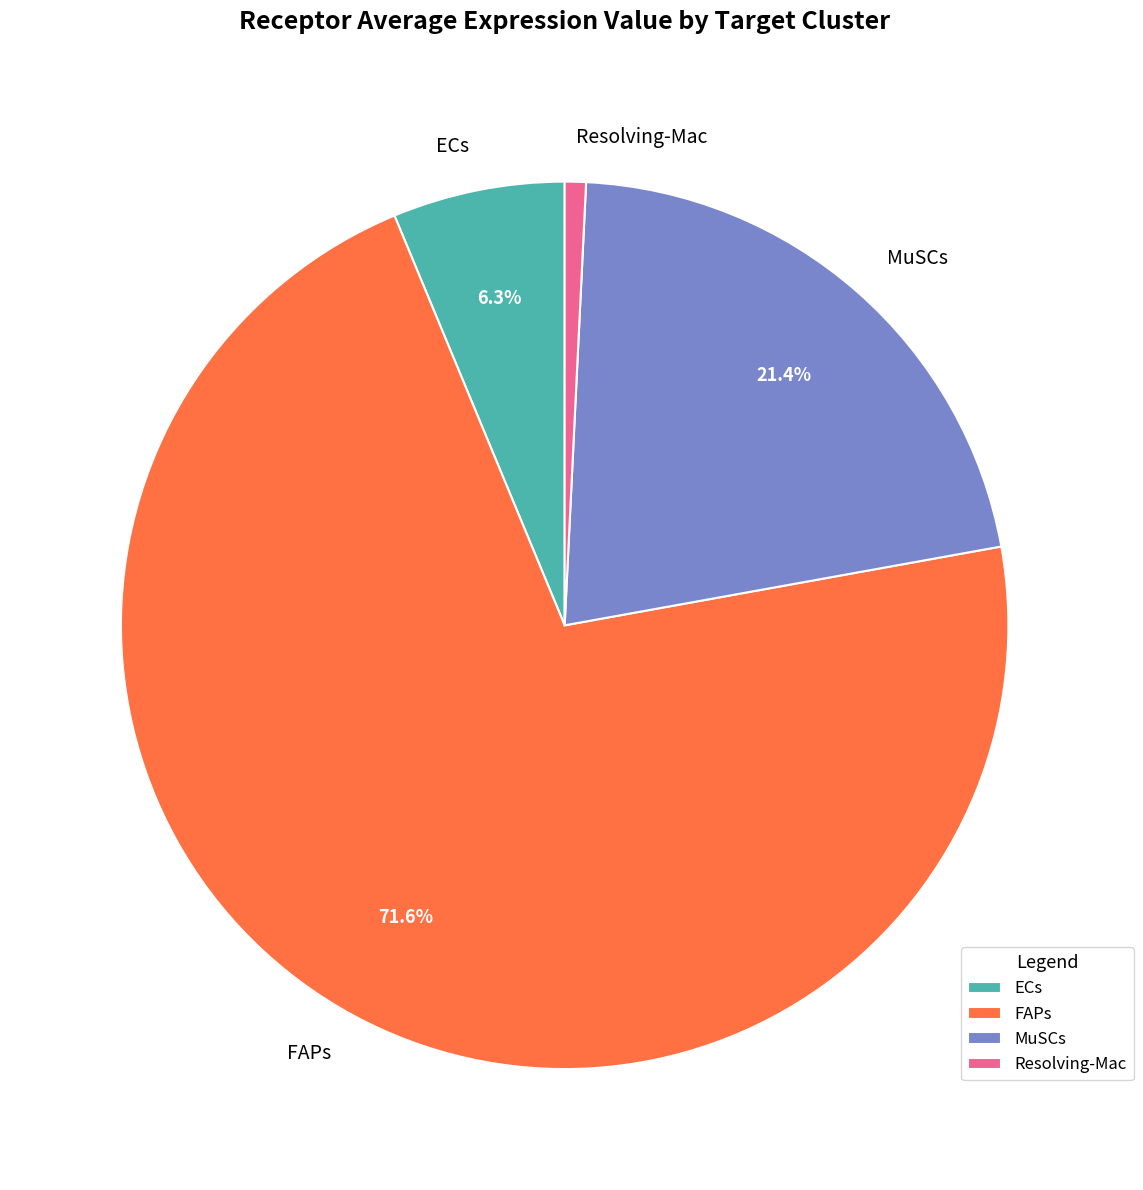

What is the ratio of the value at FAPs to the value at ECs?

11.4